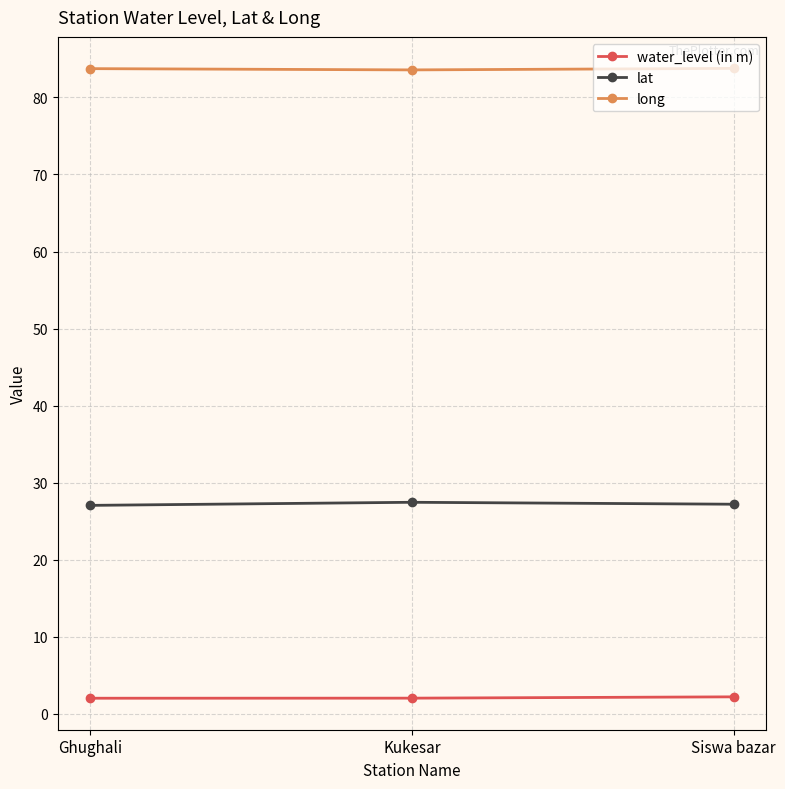

Is it true that water_level (in m) equals 2.0 at Ghughali?

True